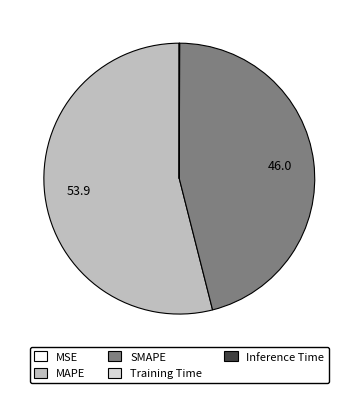

Which category has the biggest portion of the pie?

MAPE